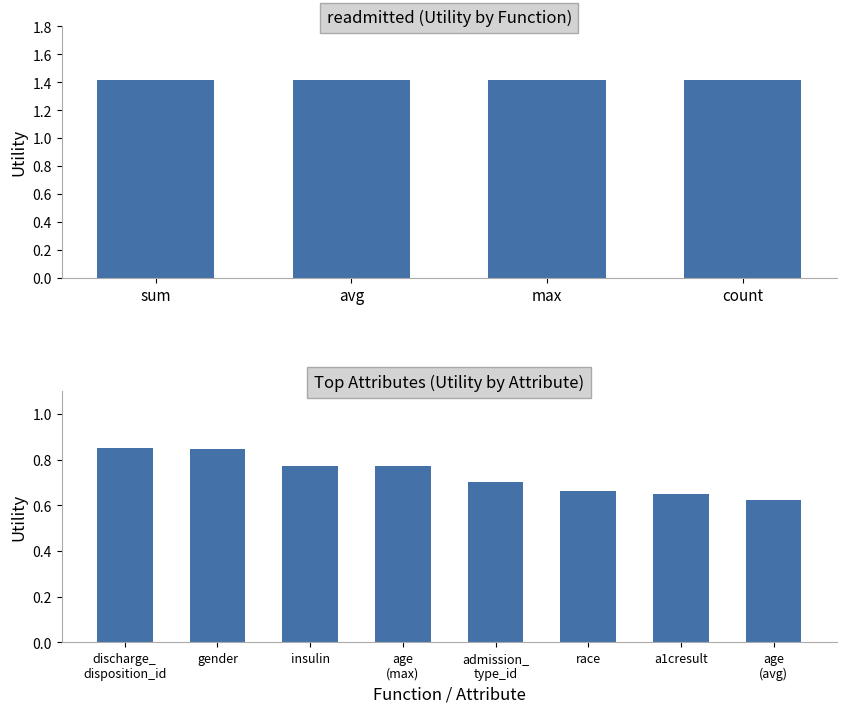

The chart shows a value of 0.7 at a1cresult. True or false?

True